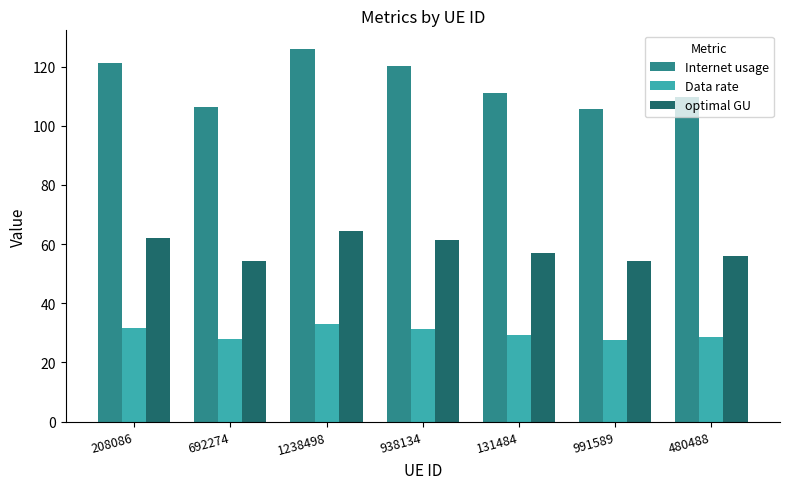

The optimal GU series shows 21.3 at 1238498. True or false?

False